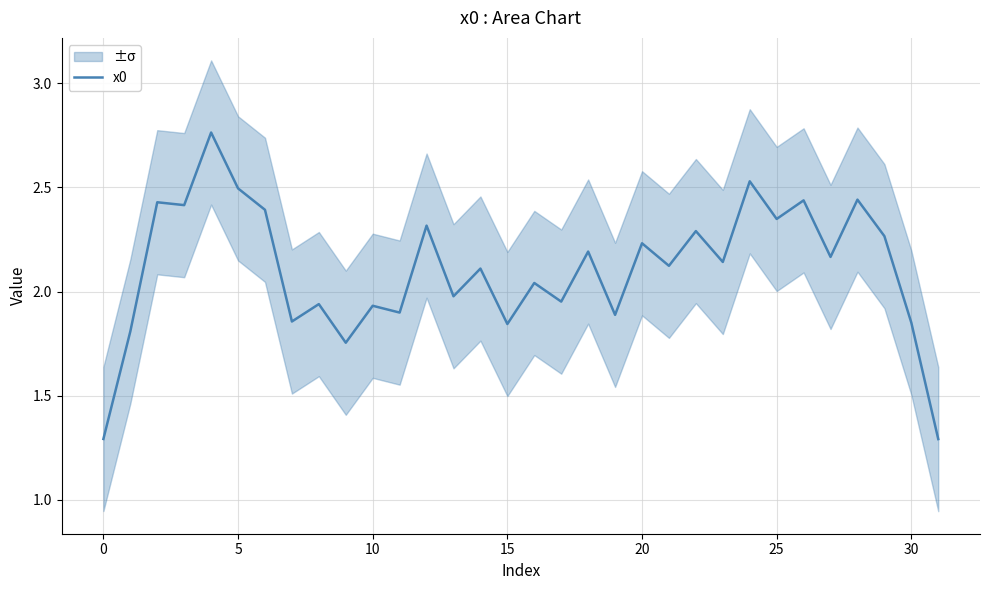

What is the lowest value of the x0 series?

1.3